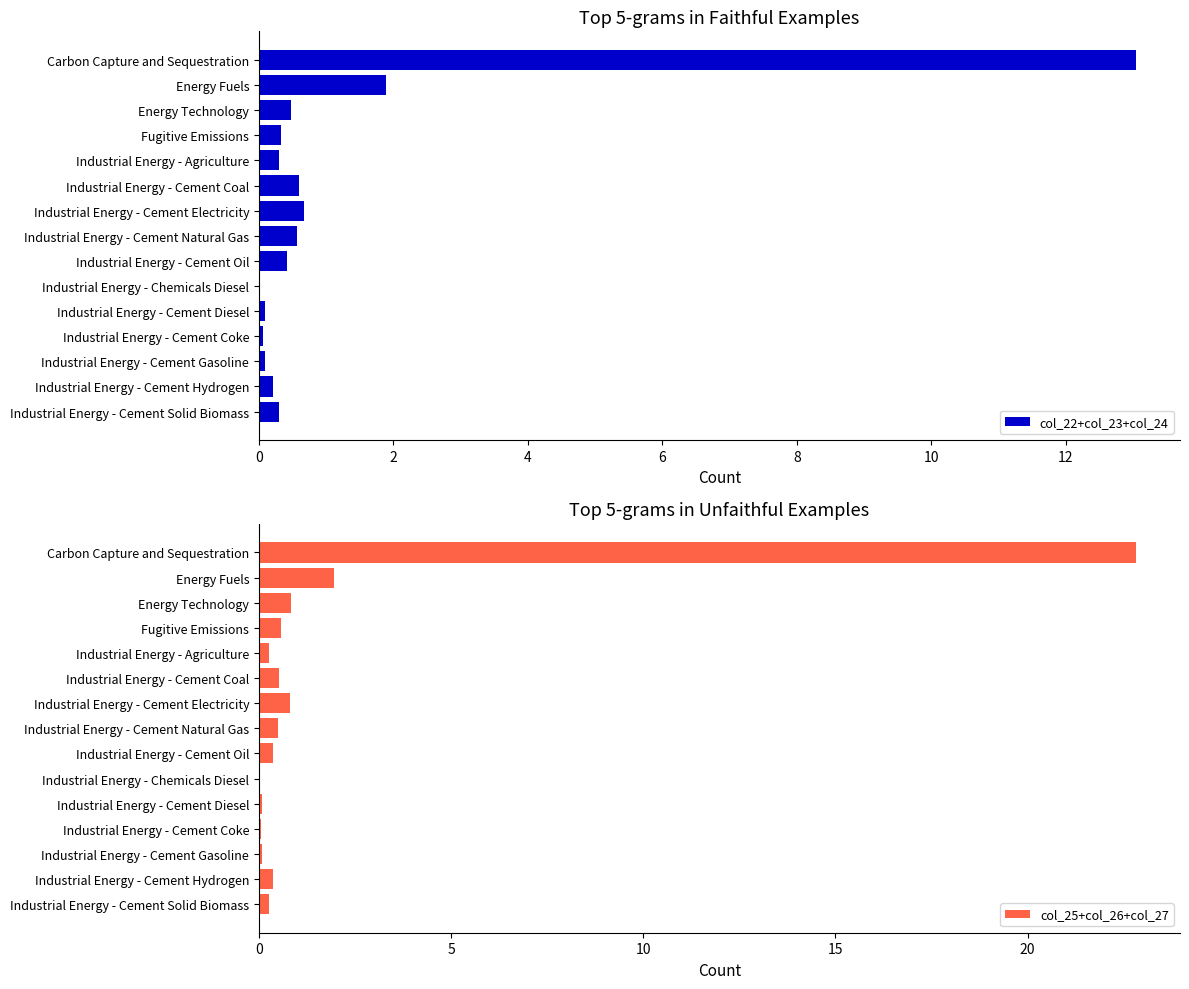

At how many categories does at least one series exceed 8?

1